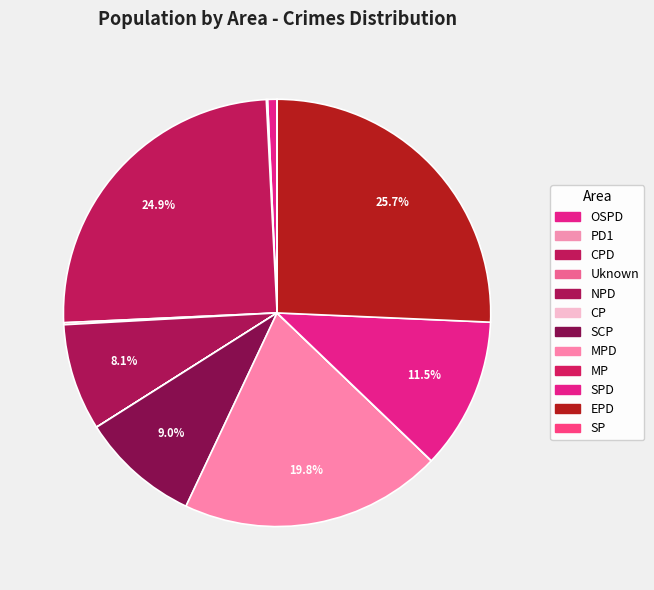

Which category has the smallest portion of the pie?

SP